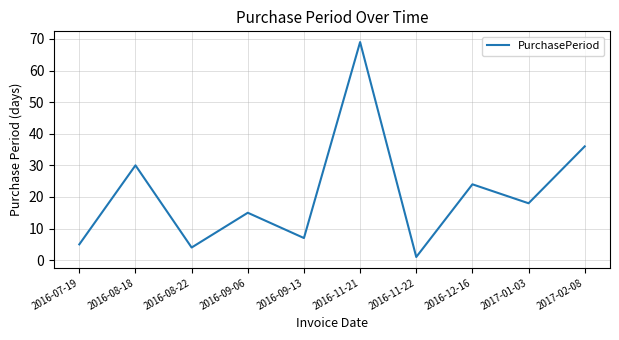

Is it true that the value at 2016-07-19 is 5?

True